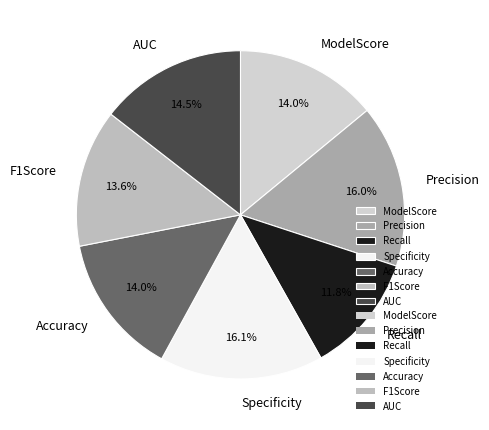

Count the number of slices in the pie.

7